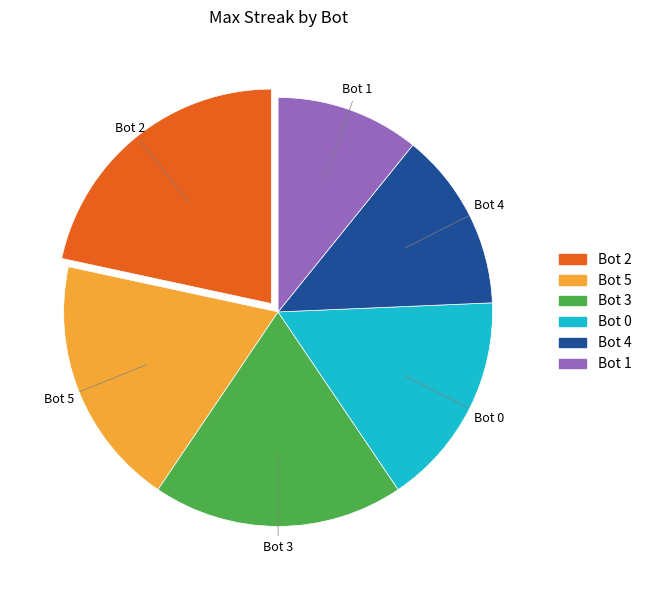

Is Bot 4 the majority of the pie?

No